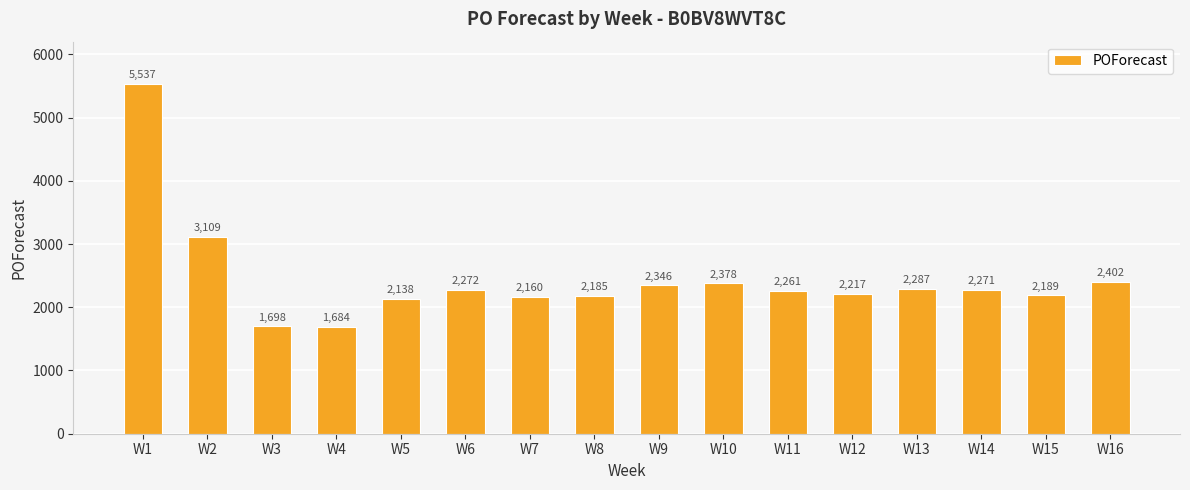

What is the sum of all values?

39134